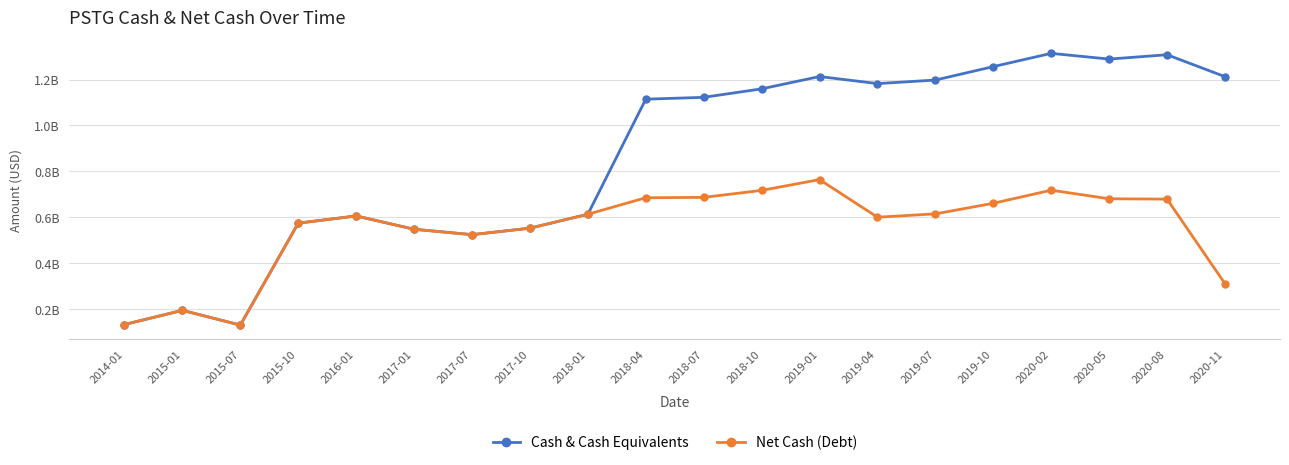

What is the label of the 10th point from the right?

2018-07